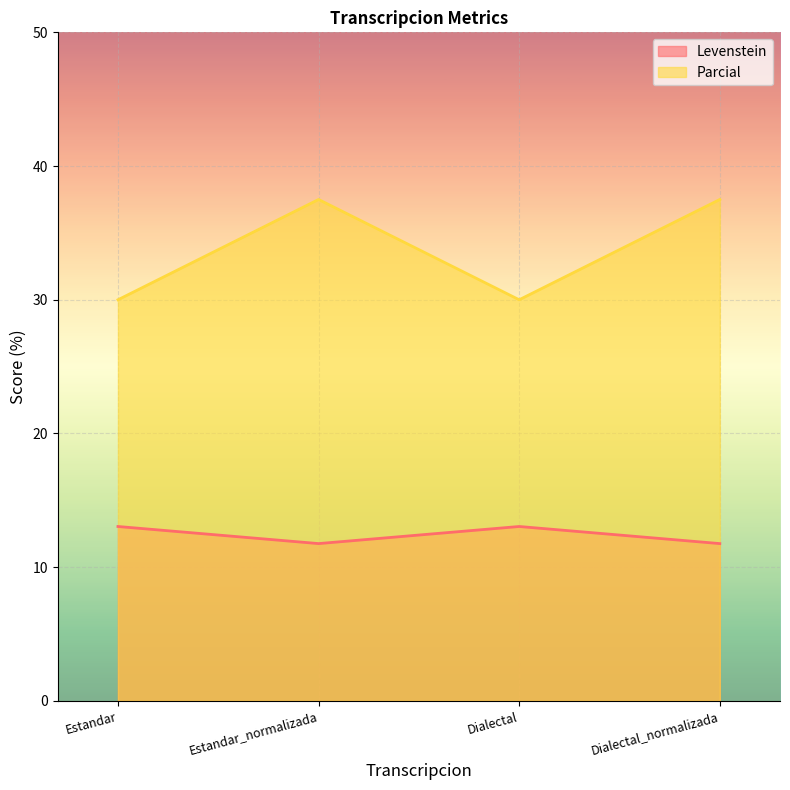

At which label does Parcial first exceed 37?

Estandar_normalizada